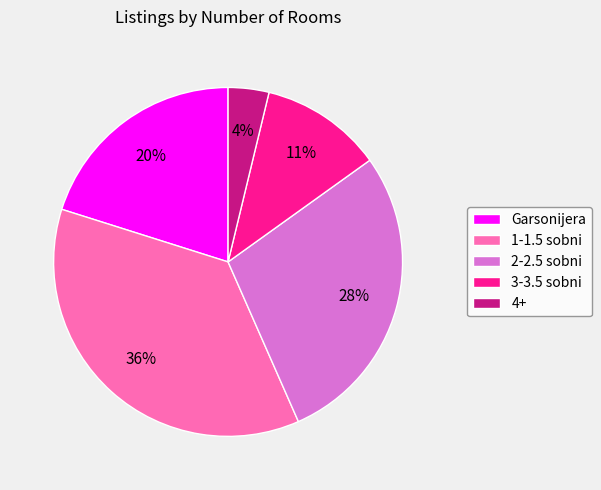

Between 3-3.5 sobni and Garsonijera, which is larger?

Garsonijera